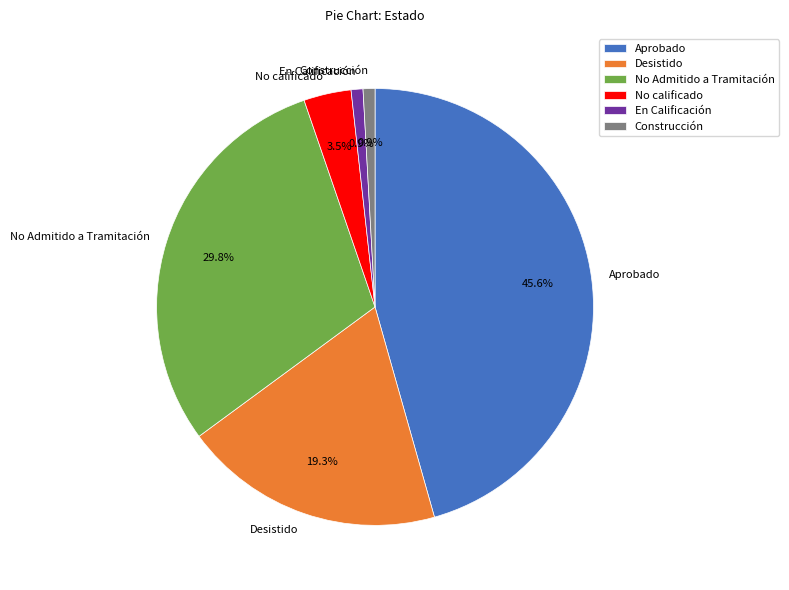

To the nearest percent, what is the average slice percentage?

17%